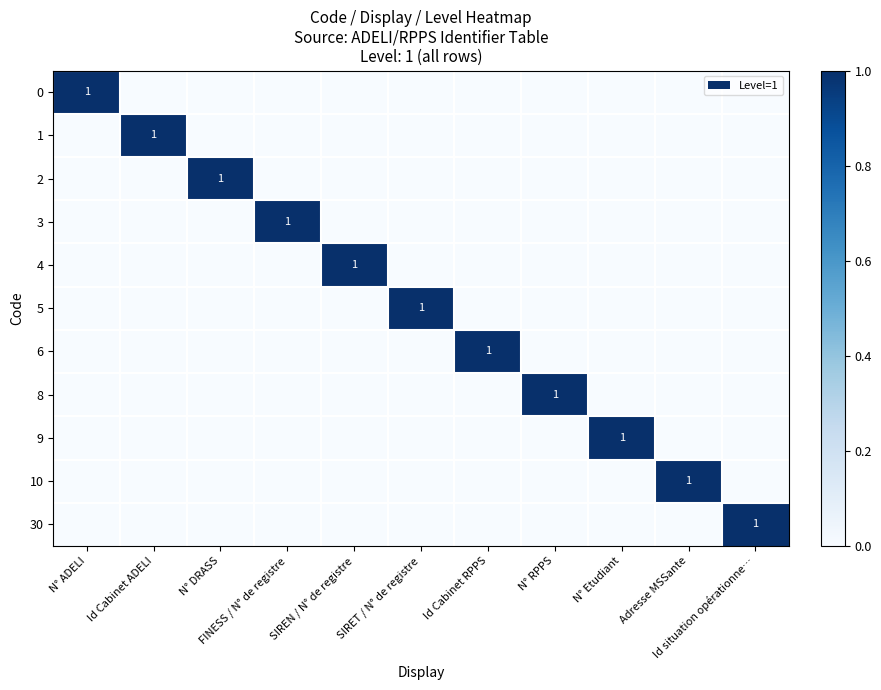

What is the difference between the maximum and minimum values in the 4 series?

1